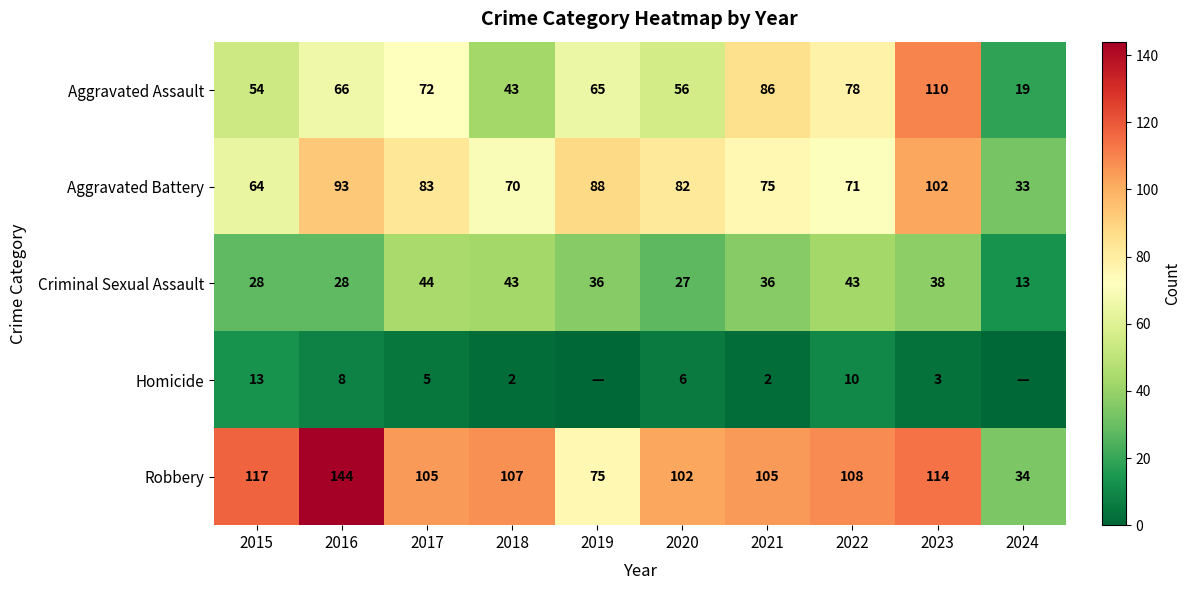

At which label does Aggravated Battery first exceed 82?

2016